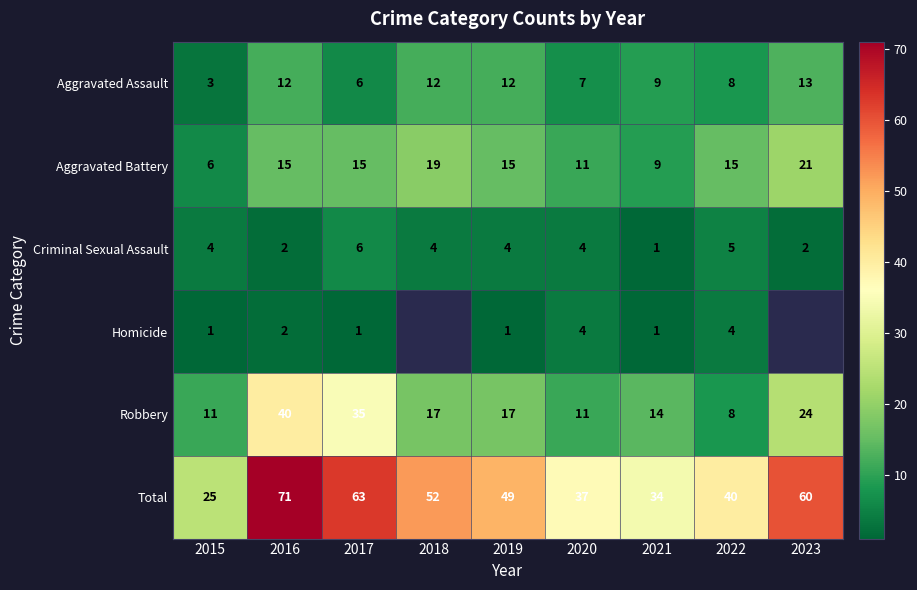

What is the average value of the Aggravated Battery series?

14